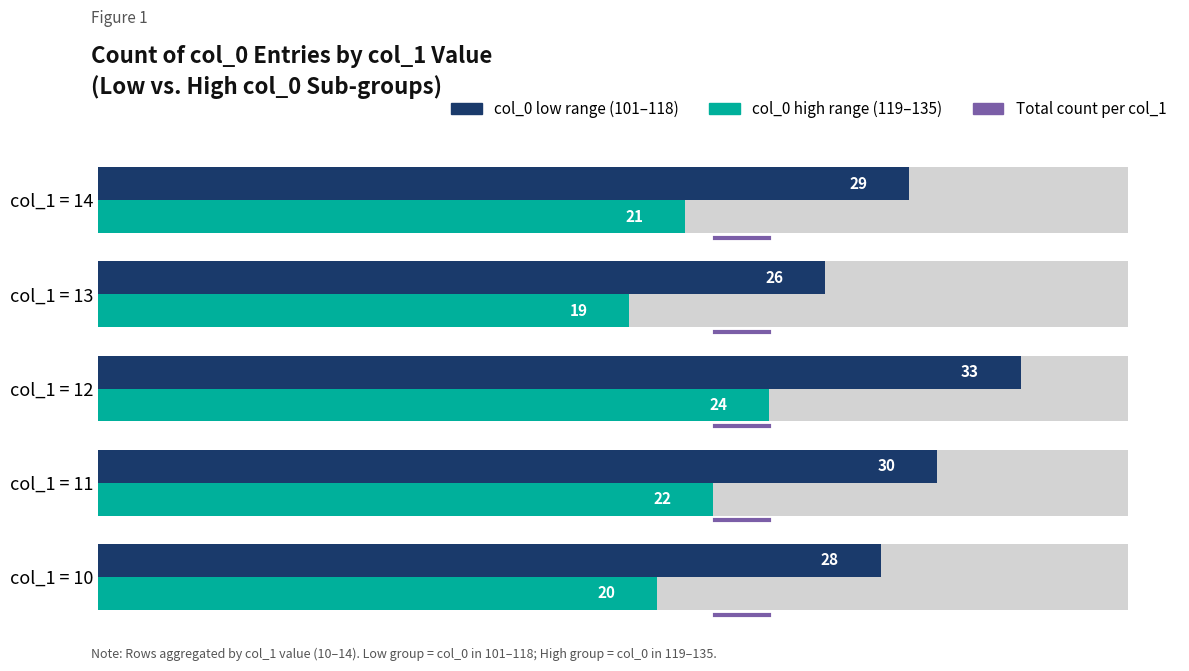

Is it true that col_0 high range (119–135) equals 27 at col_1 = 13?

False